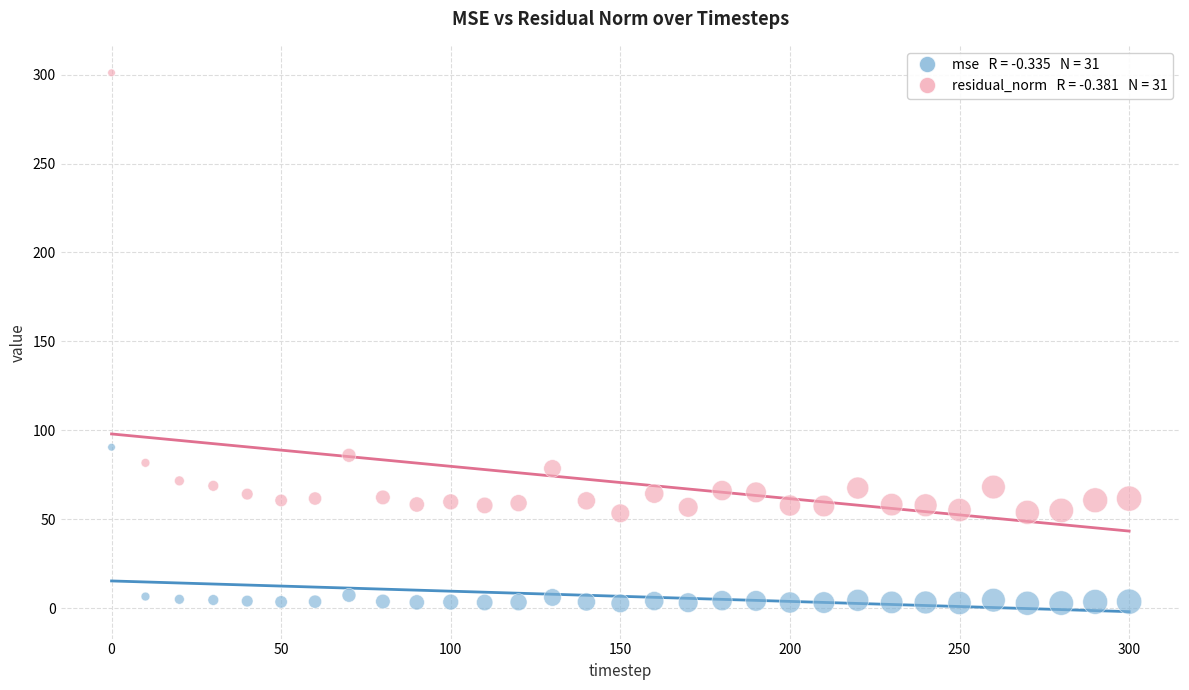

Across all series, what Y value is closest to 151?

90.6